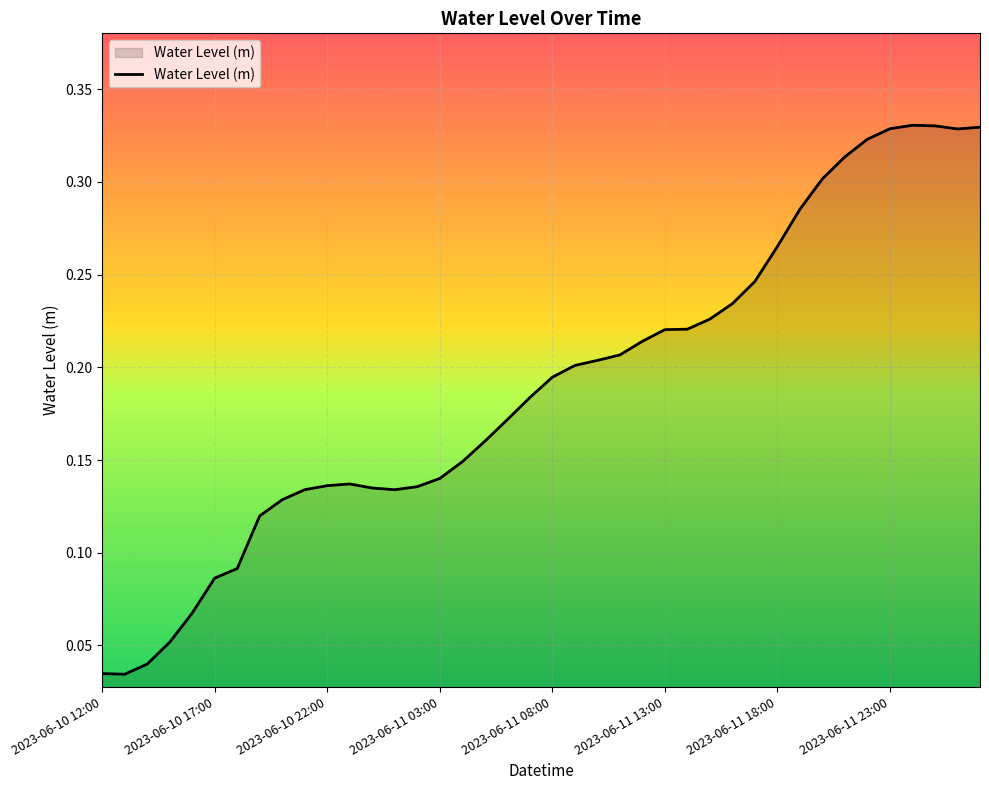

What is the label of the 9th point from the right?

2023-06-11 19:00